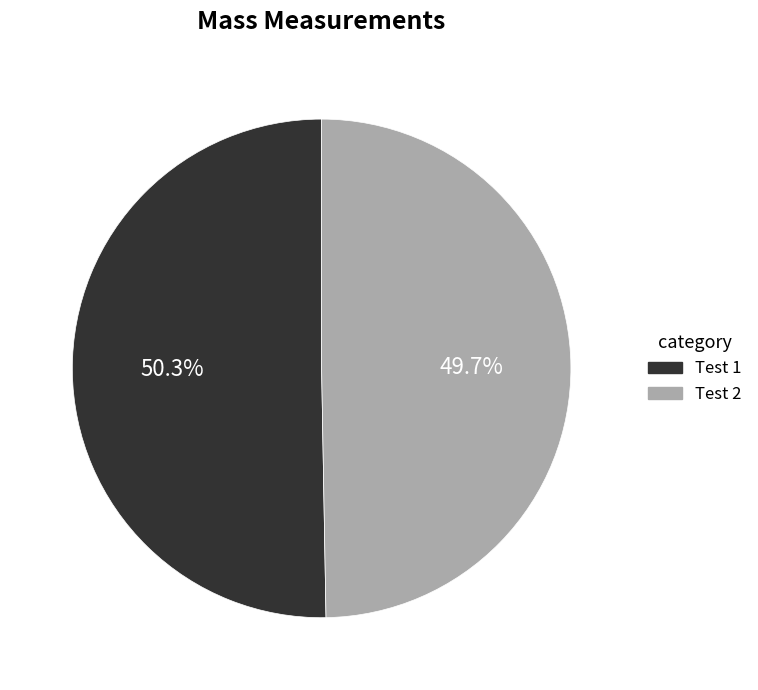

Count the number of slices in the pie.

2